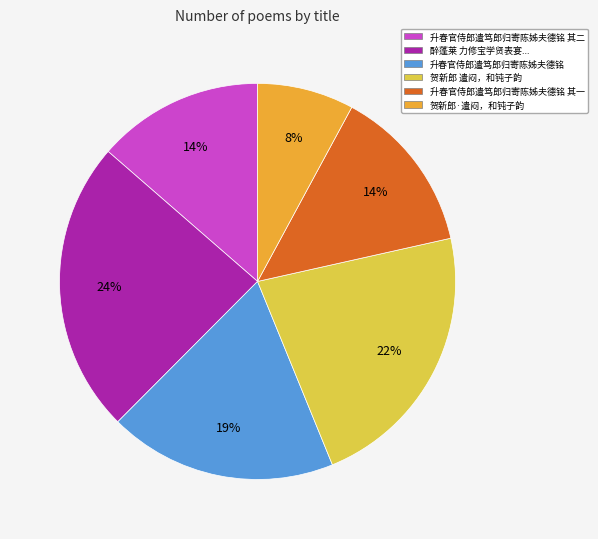

How many segments does this pie chart have?

6